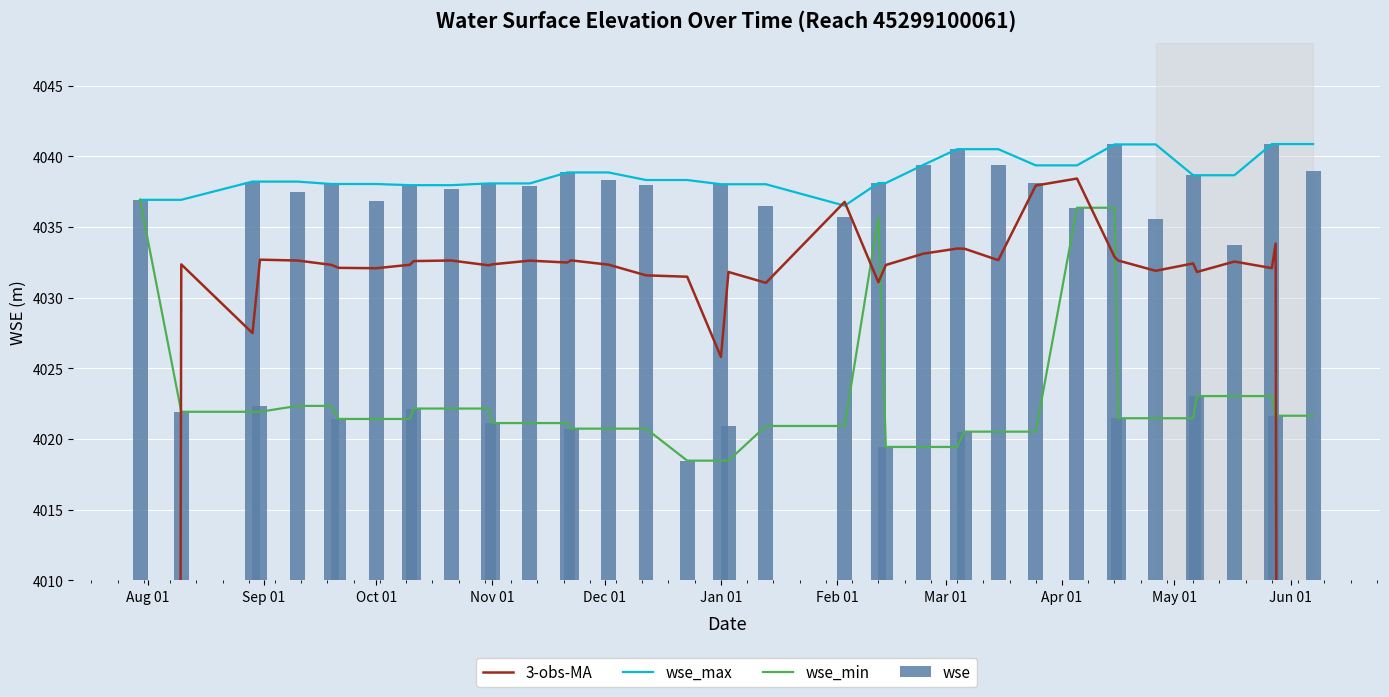

What is the sum of all wse values?

161299.9